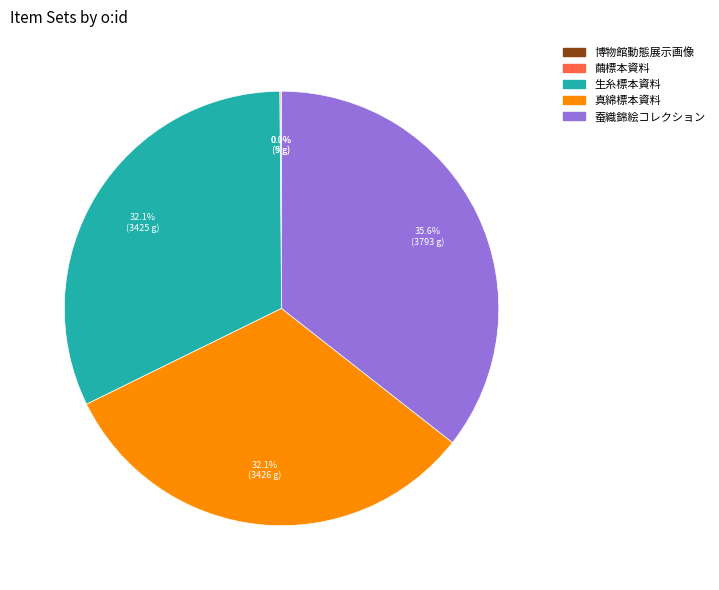

Combined, what portion of the pie is 生糸標本資料 and 真綿標本資料?

64.3%